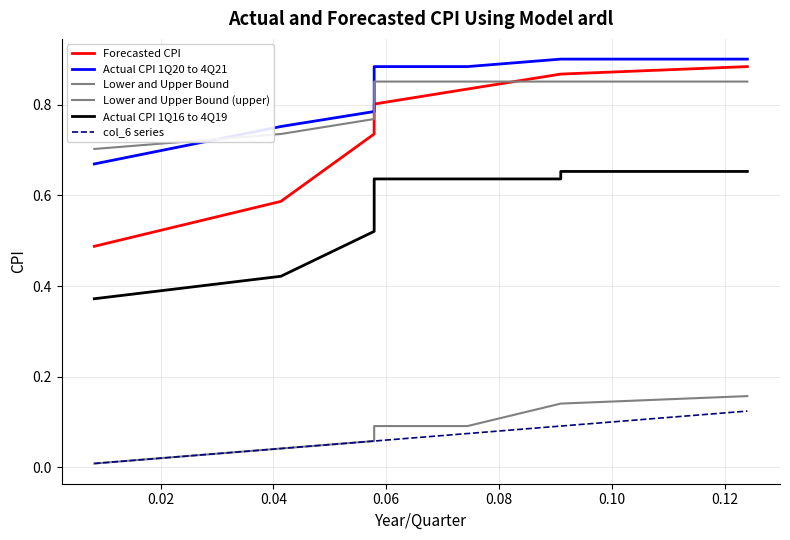

Reading left to right, extract all data points from this chart.

Forecasted CPI: 0.5	0.6	0.7	0.8	0.8	0.8	0.8	0.9	0.9	0.9
Actual CPI 1Q20 to 4Q21: 0.7	0.8	0.8	0.8	0.9	0.9	0.9	0.9	0.9	0.9
Lower and Upper Bound: 0.0	0.0	0.1	0.1	0.1	0.1	0.1	0.1	0.1	0.2
Lower and Upper Bound (upper): 0.7	0.7	0.8	0.8	0.8	0.9	0.9	0.9	0.9	0.9
Actual CPI 1Q16 to 4Q19: 0.4	0.4	0.5	0.6	0.6	0.6	0.6	0.6	0.7	0.7
col_6 series: 0.0	0.0	0.1	0.1	0.1	0.1	0.1	0.1	0.1	0.1